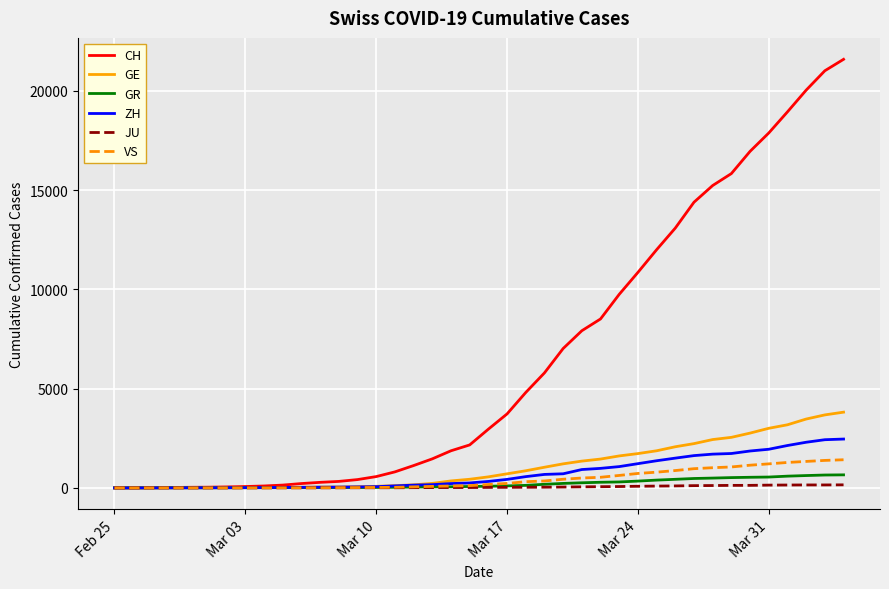

How many lines are shown in the chart?

6